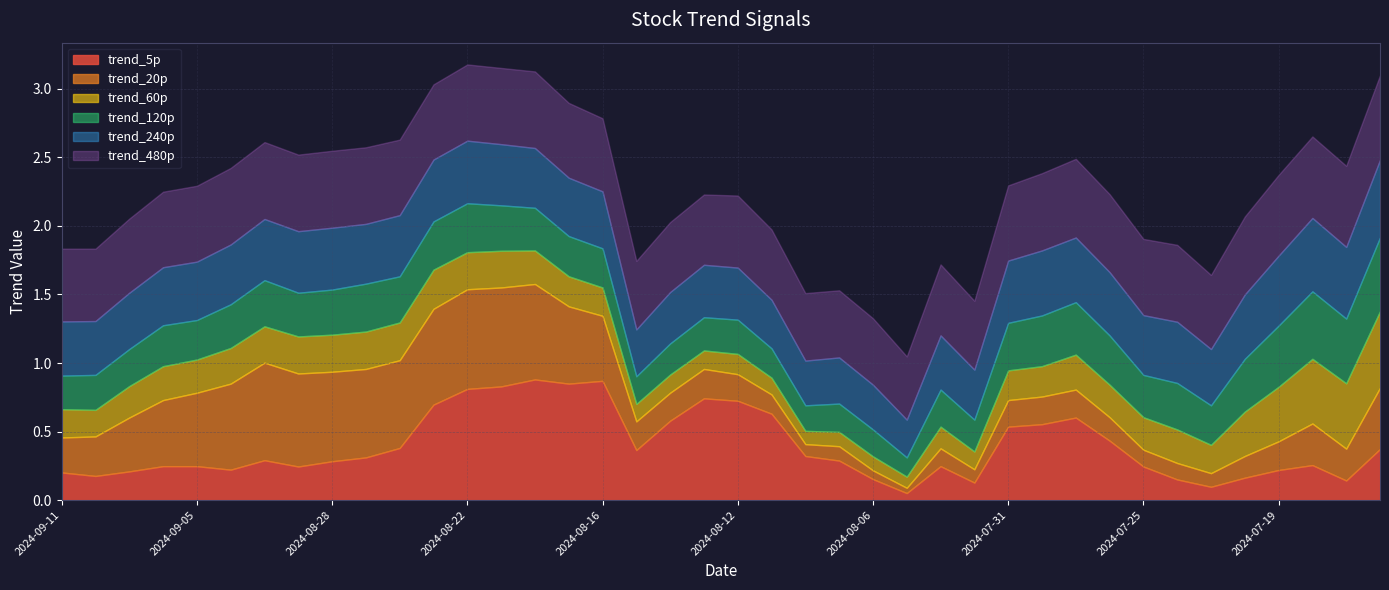

What is the value of the trend_5p point at the 11th from the left?

0.4